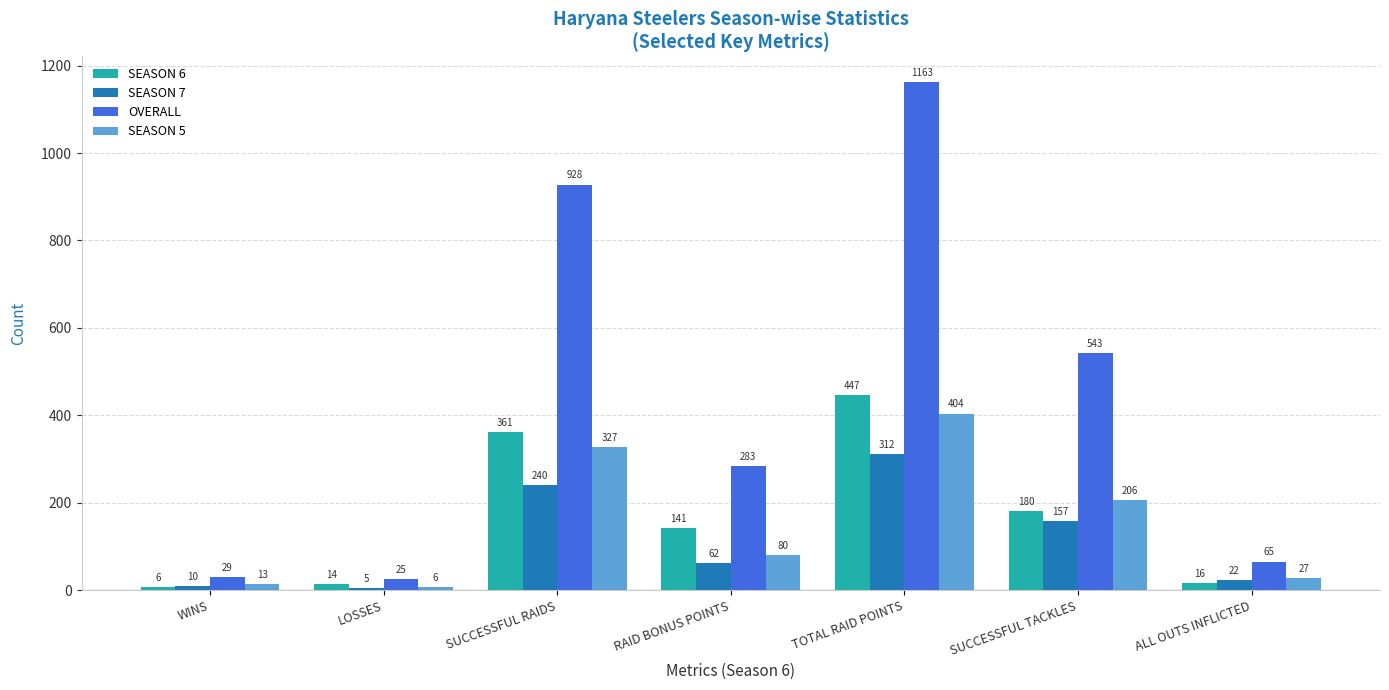

Is the value of SEASON 7 at RAID BONUS POINTS greater than the value of OVERALL at RAID BONUS POINTS?

No